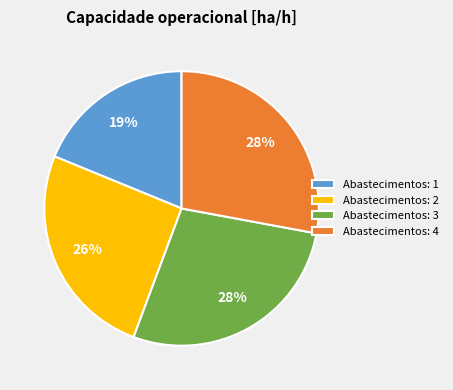

True or false: Abastecimentos: 1 accounts for 19% of the total.

True